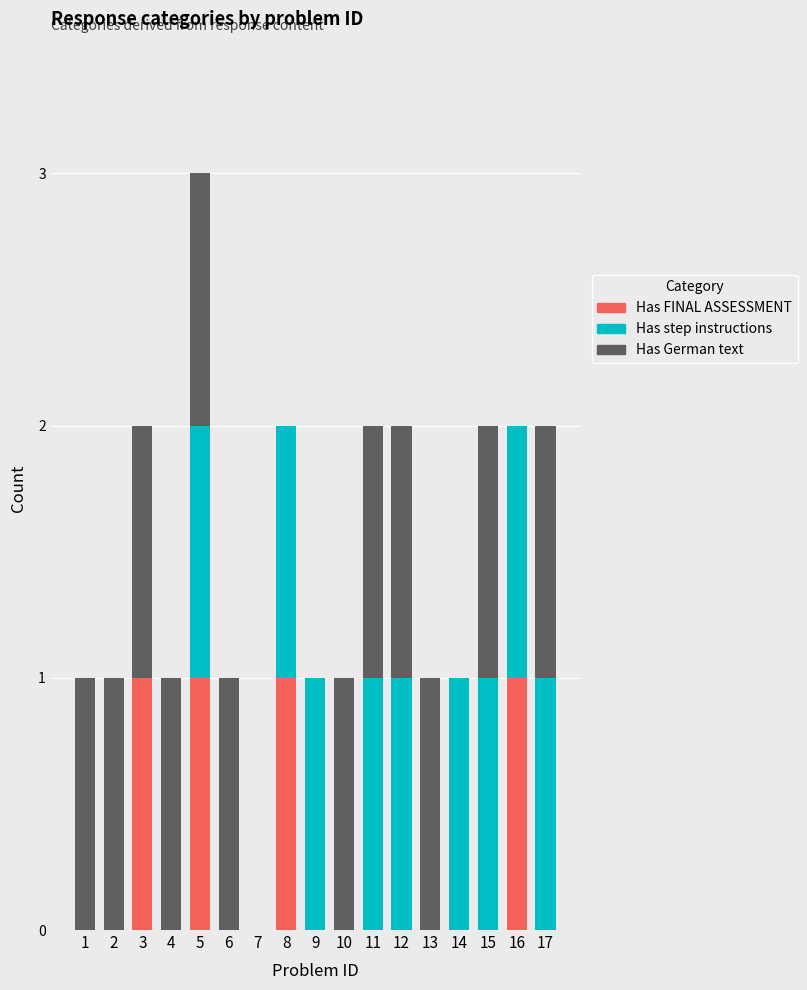

What is the highest value of the Has FINAL ASSESSMENT series?

1